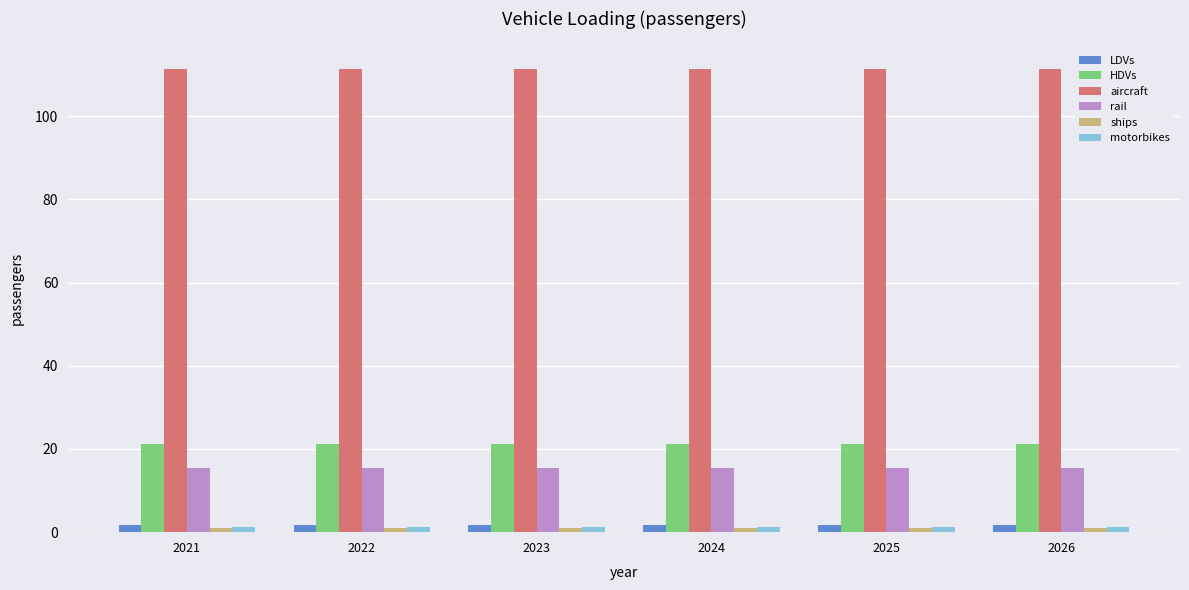

How many bars are there in each group?

6